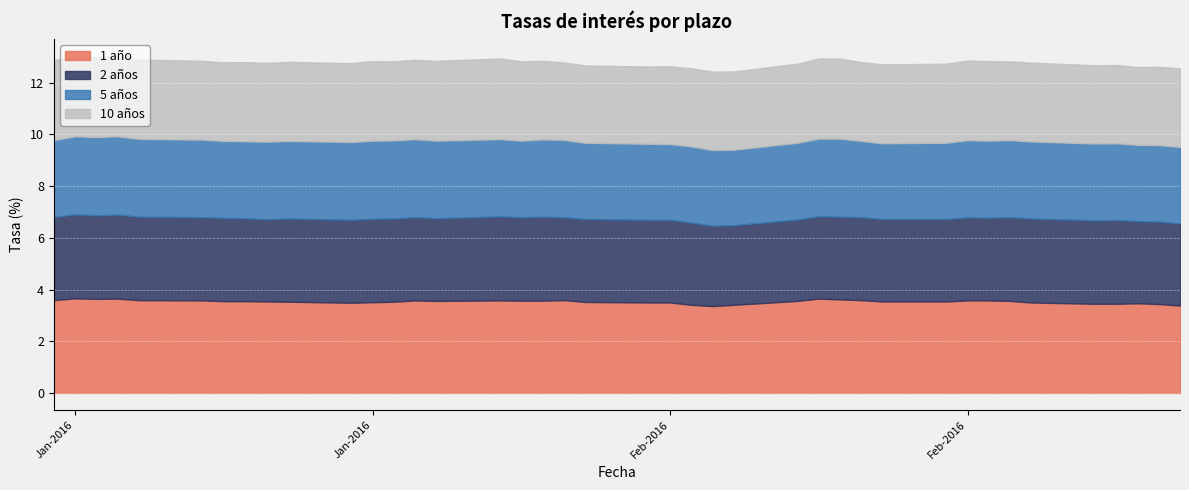

At which label is 10 años closest to 3?

28-01-2016